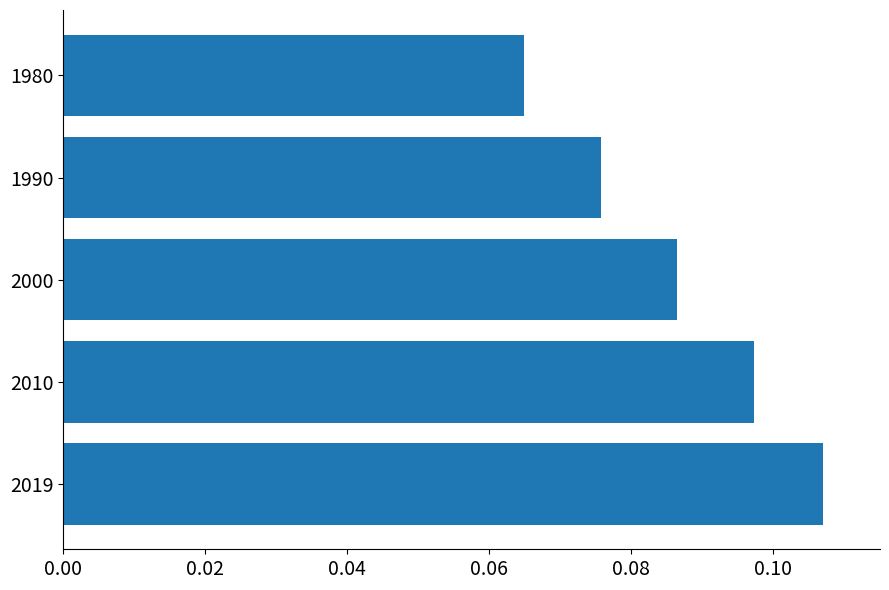

Which category has the lowest value across all series?

1980